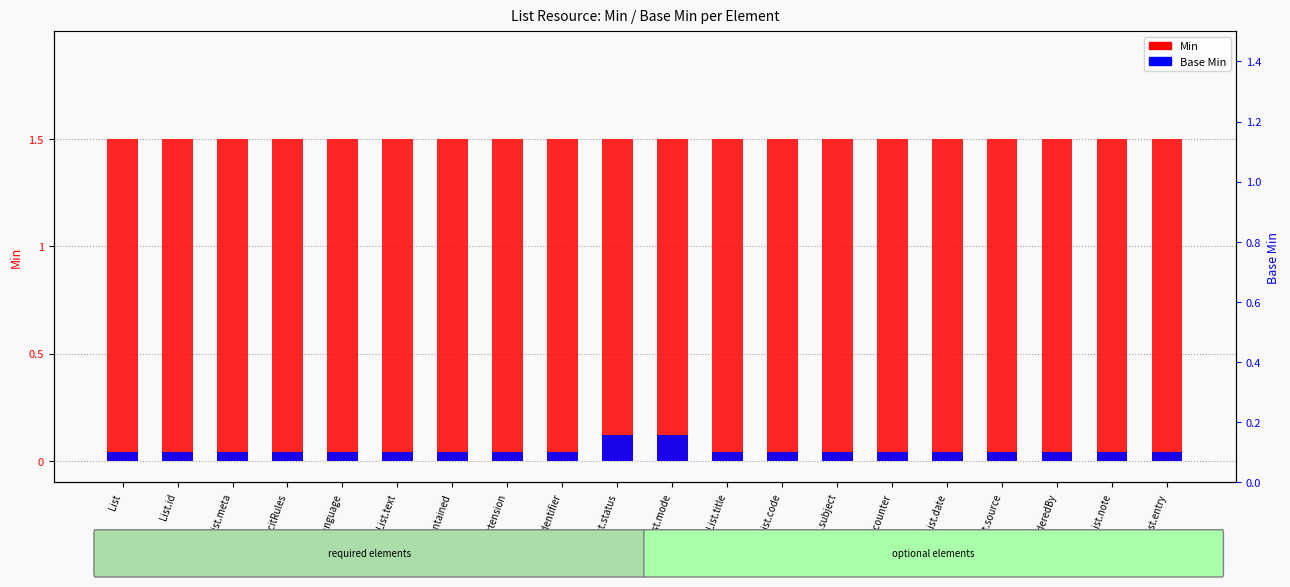

What is the difference between the highest and lowest values at List.title?

1.5